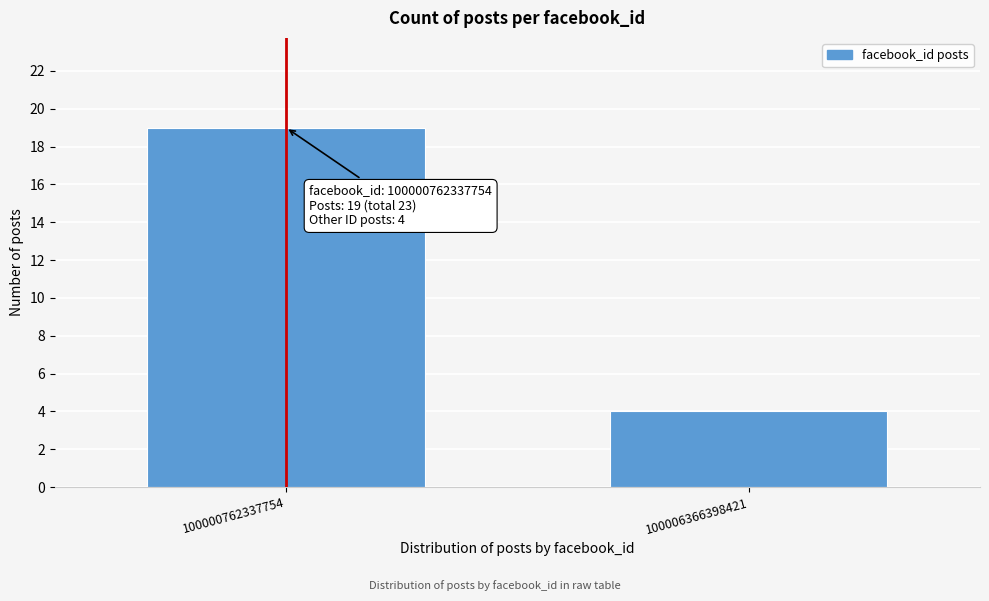

Reading left to right, what are all the values shown in this chart?

100000762337754=19	100006366398421=4